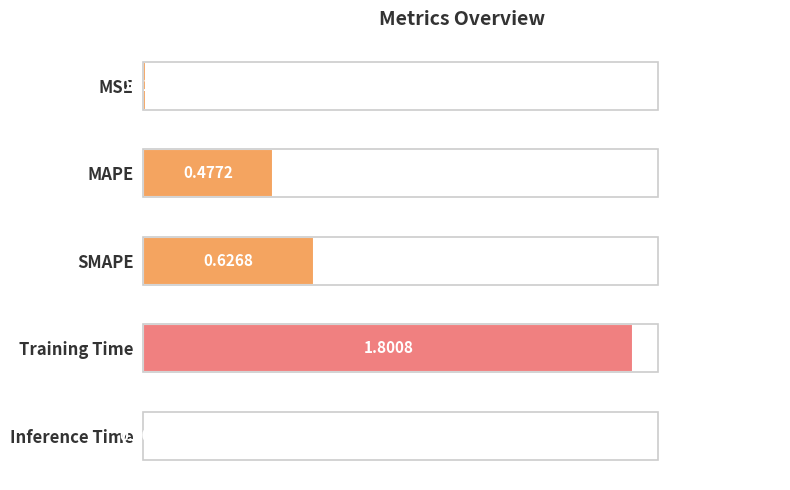

What is the sum of all values?

2.9